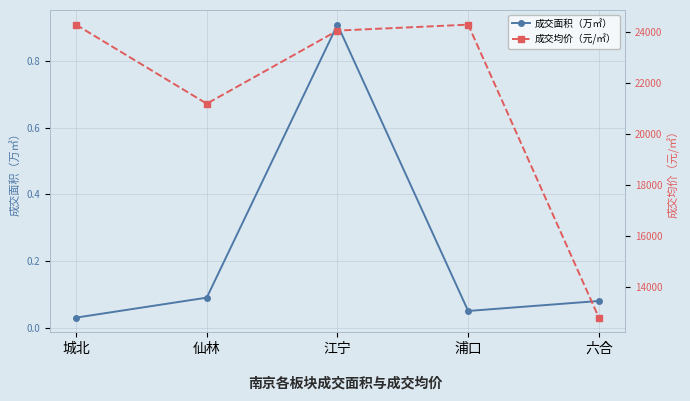

Reading left to right, list all the values displayed in this chart.

成交面积（万㎡）: 0.0	0.1	0.9	0.1	0.1
成交均价（元/㎡）: 24300.0	21194.0	24070.0	24304.0	12778.0